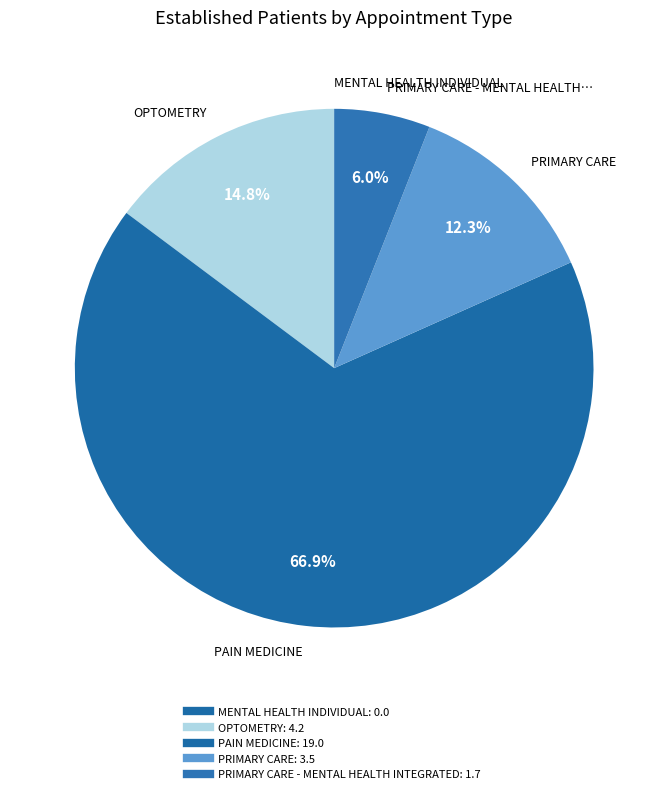

Which slice is the largest?

PAIN MEDICINE